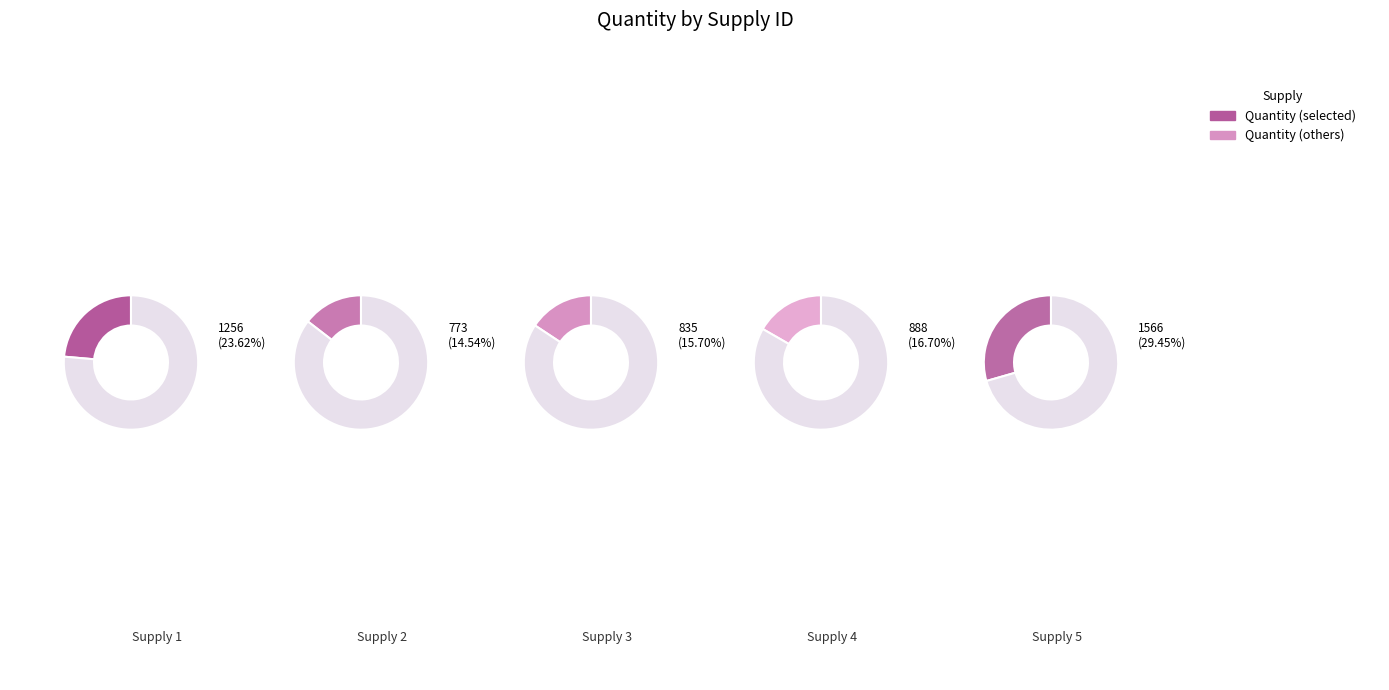

Combined, do 4 and 5 account for over 50%?

No